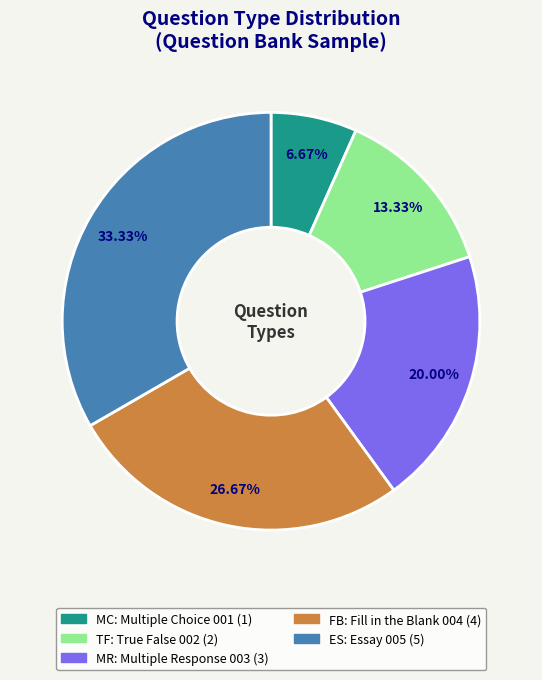

What percentage is the MC slice, to the nearest percent?

7%